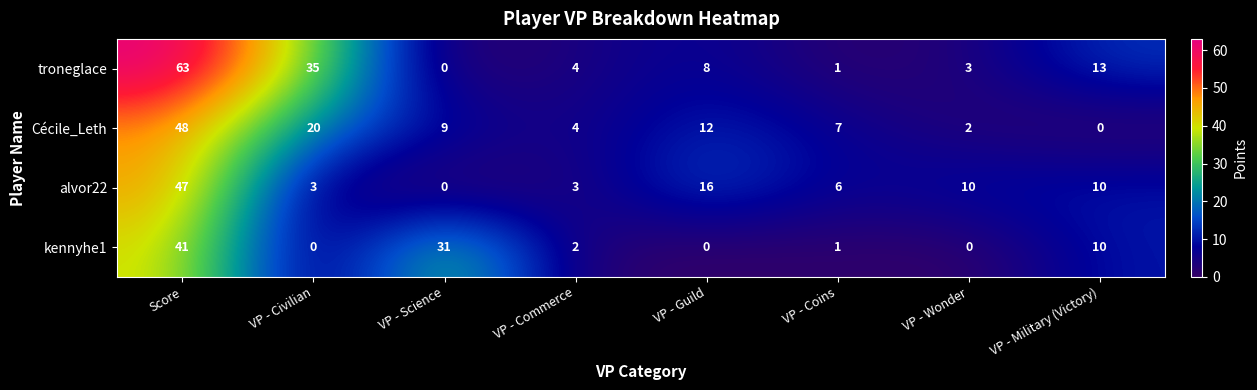

What is the average value of the Cécile_Leth series?

13